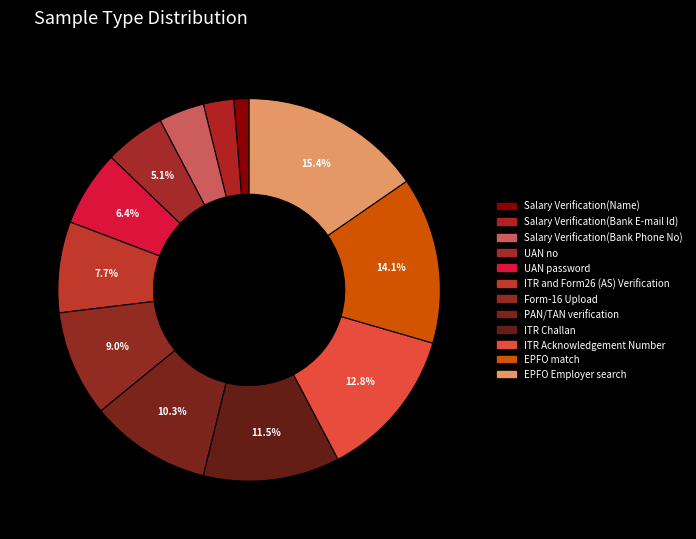

How many segments does this pie chart have?

12